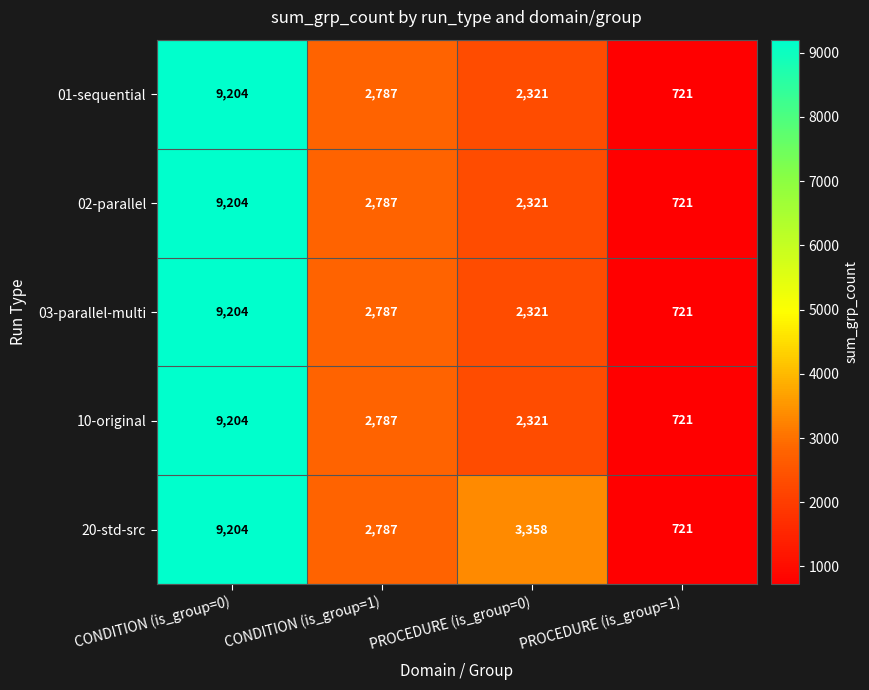

List the labels in order of 01-sequential value, smallest first.

PROCEDURE (is_group=1), PROCEDURE (is_group=0), CONDITION (is_group=1), CONDITION (is_group=0)